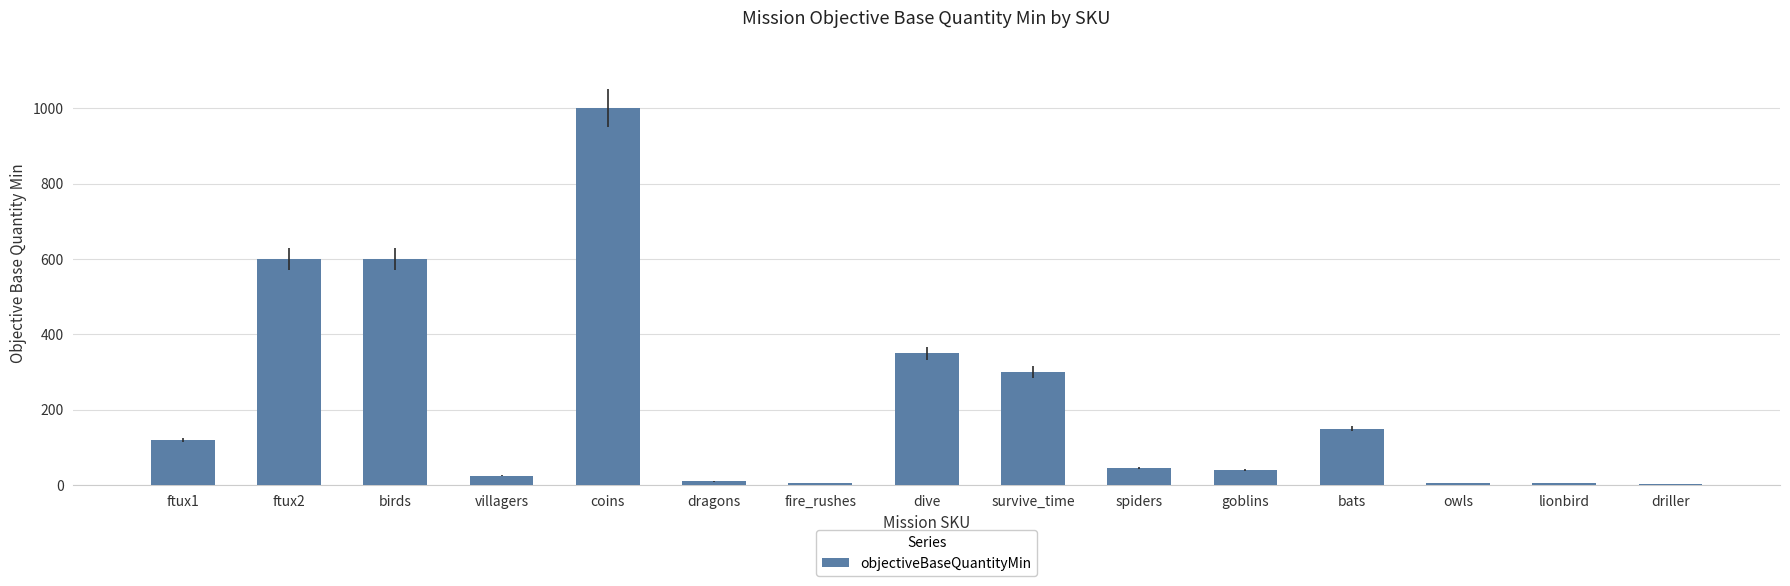

How many categories are shown in the chart?

15